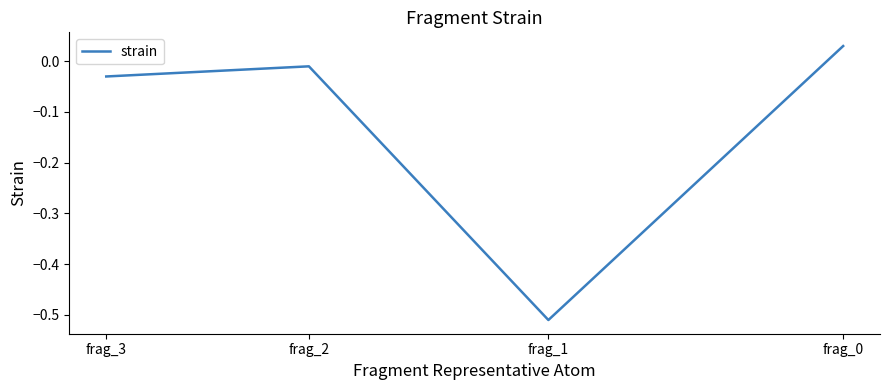

Reading left to right, what are all the values shown in this chart?

frag_0=0.0	frag_1=-0.5	frag_2=-0.0	frag_3=-0.0